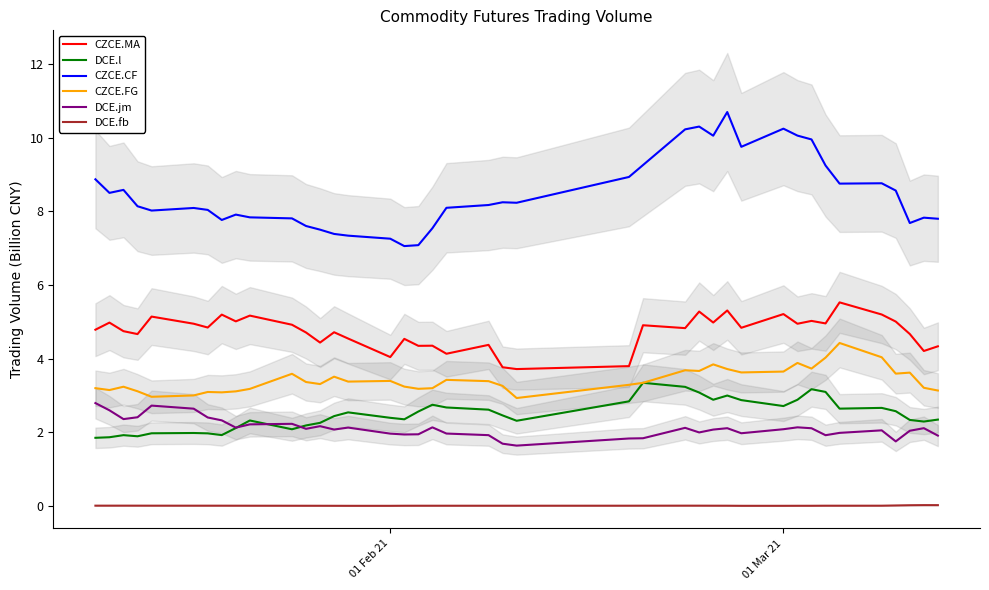

True or false: CZCE.CF and CZCE.MA cross at least once.

False